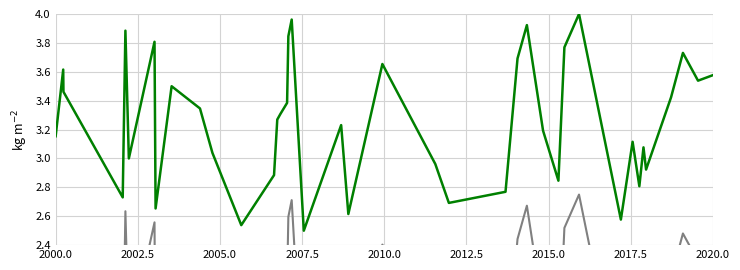

Does the chart have visible grid lines?

Yes